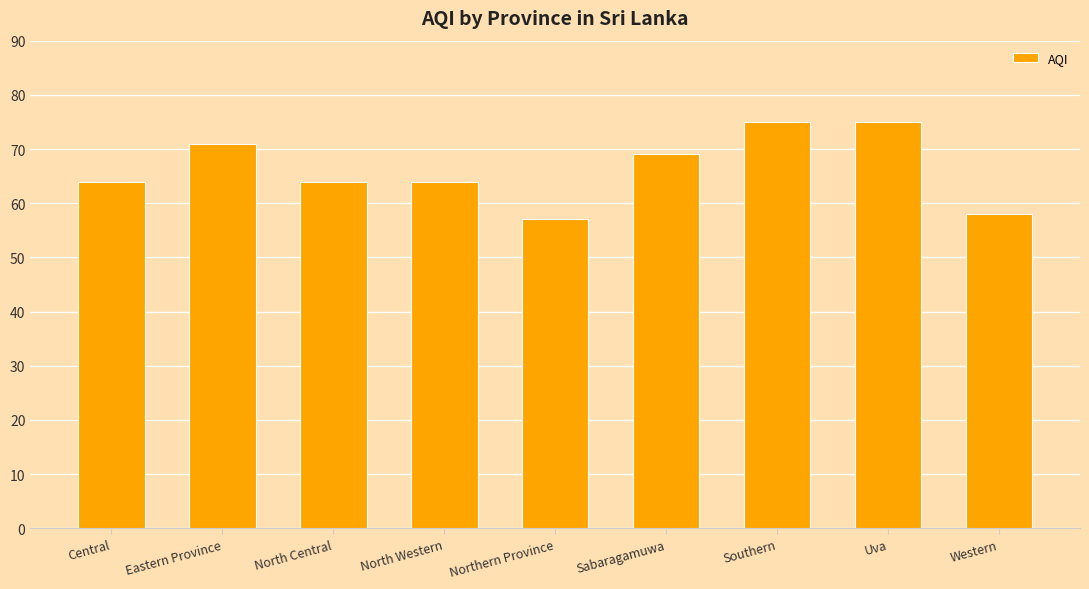

What is the greatest value displayed?

75